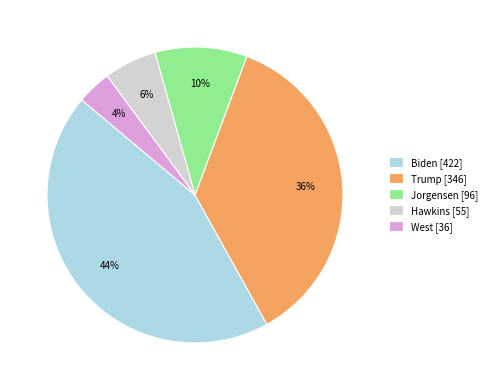

Count the number of slices in the pie.

5